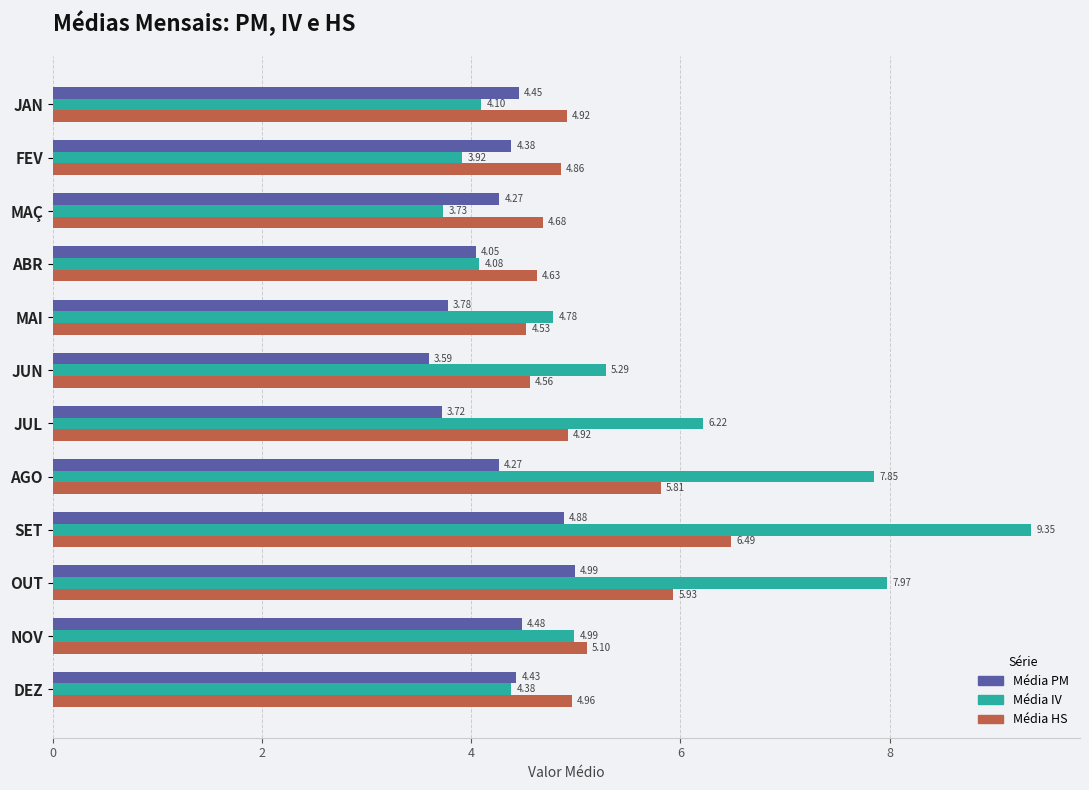

Which label corresponds to the largest value in the chart?

SET